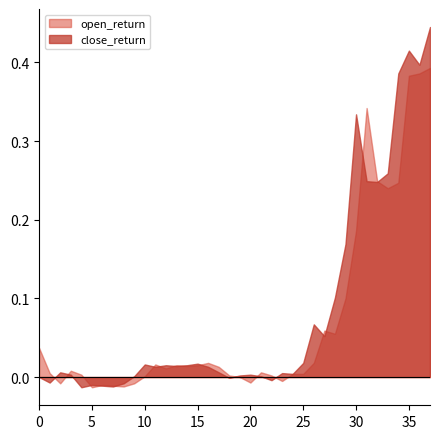

Which series has the largest total across all categories?

close_return